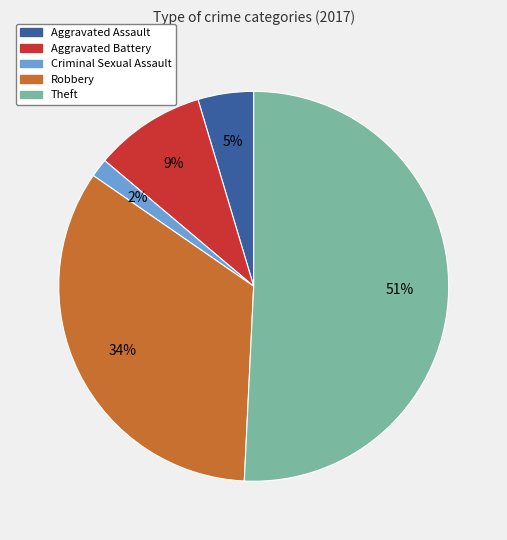

The Aggravated Assault slice represents 5% of the pie. True or false?

True